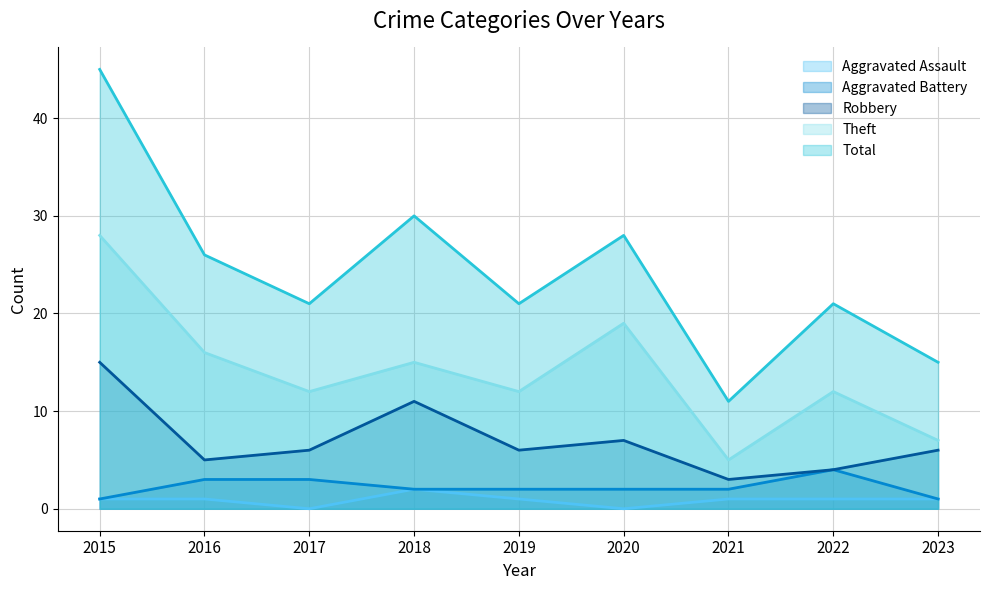

Reading left to right, transcribe all the data shown in this chart.

Aggravated Assault: 1	1	0	2	1	0	1	1	1
Aggravated Battery: 1	3	3	2	2	2	2	4	1
Robbery: 15	5	6	11	6	7	3	4	6
Theft: 28	16	12	15	12	19	5	12	7
Total: 45	26	21	30	21	28	11	21	15